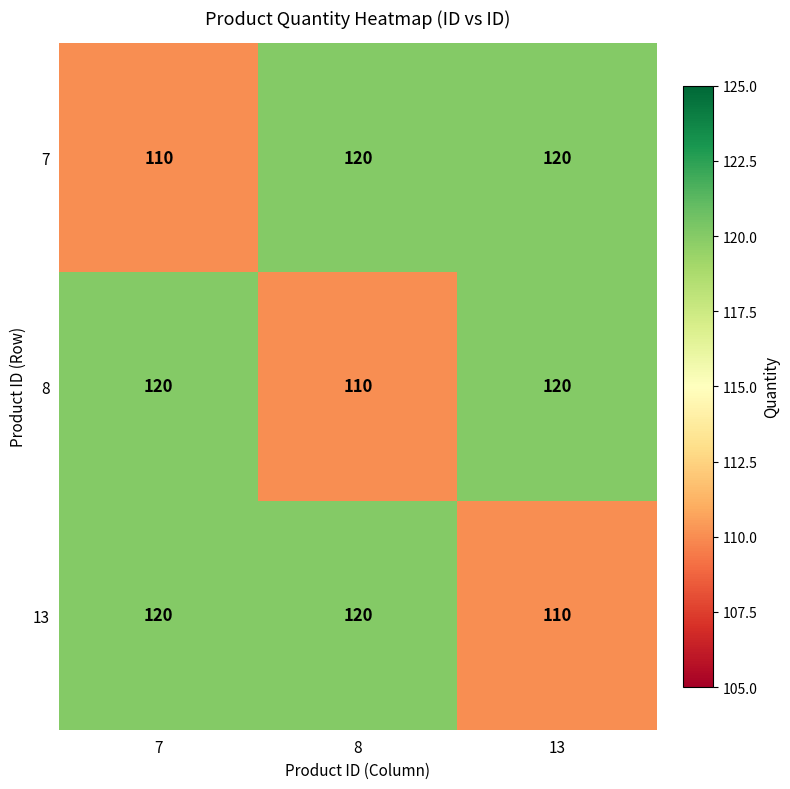

What is the total value across all series at 8?

350